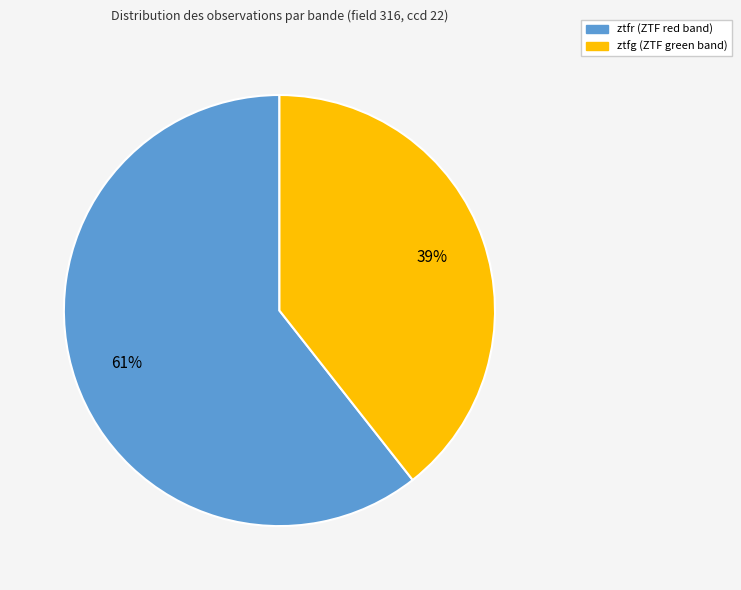

The ztfg slice represents 49% of the pie. True or false?

False